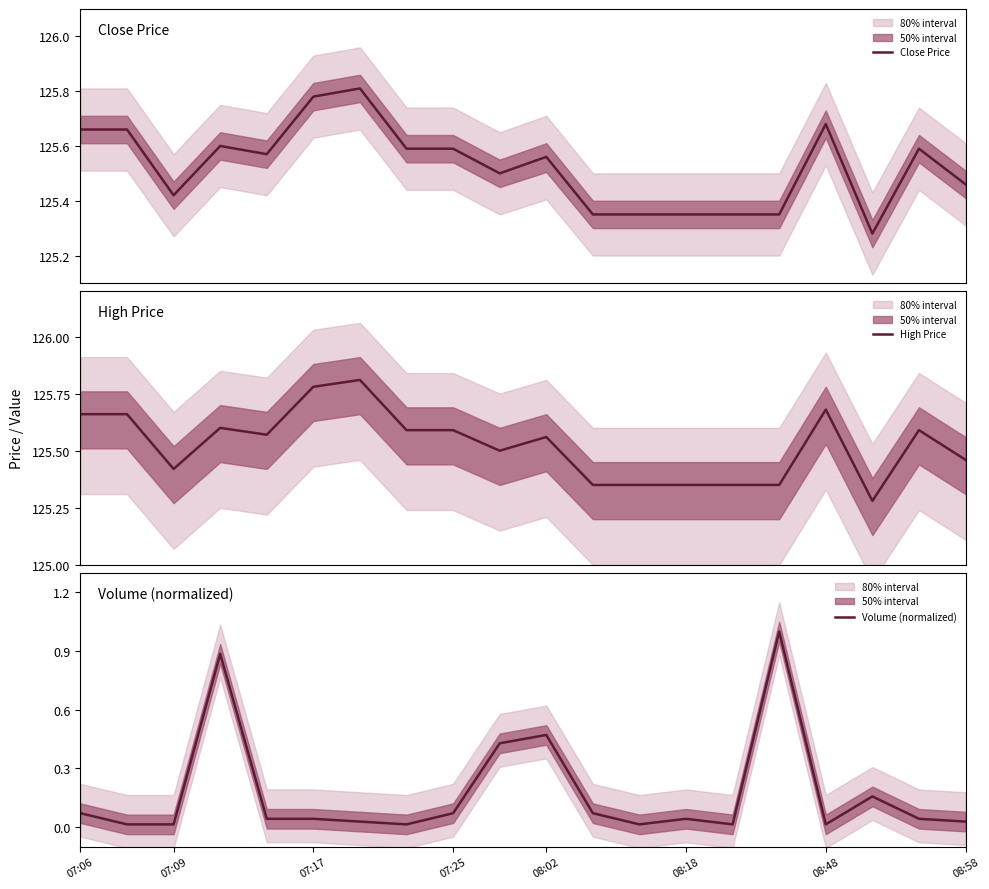

How many High Price values are between 125 and 126?

20